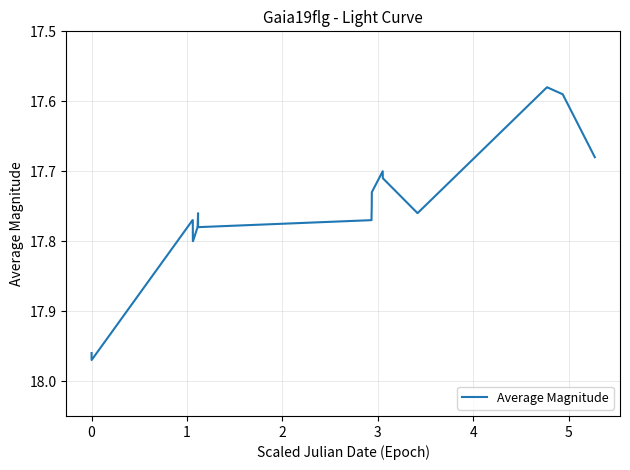

What is the difference between the second highest and minimum values?

0.4